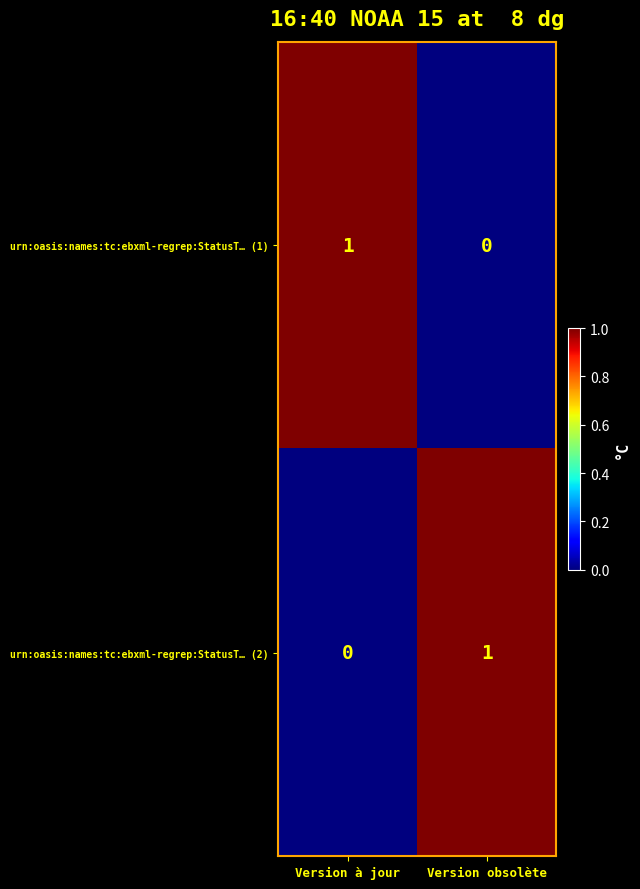

The value of urn:oasis:names:tc:ebxml-regrep:StatusT… (1) at Version à jour is 2. True or false?

False